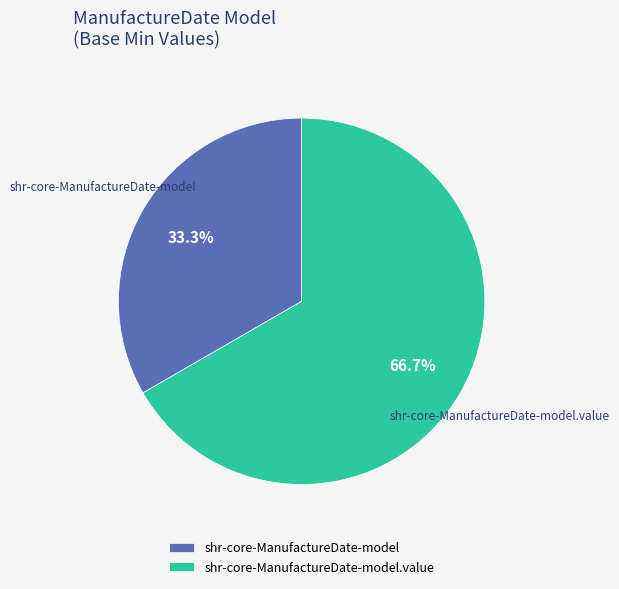

Between shr-core-ManufactureDate-model and shr-core-ManufactureDate-model.value, which is larger?

shr-core-ManufactureDate-model.value